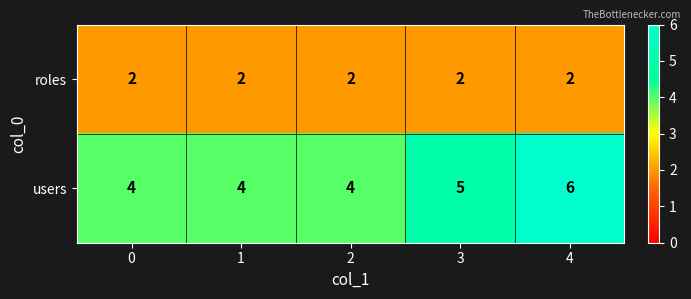

How many users values are between 4 and 5?

4